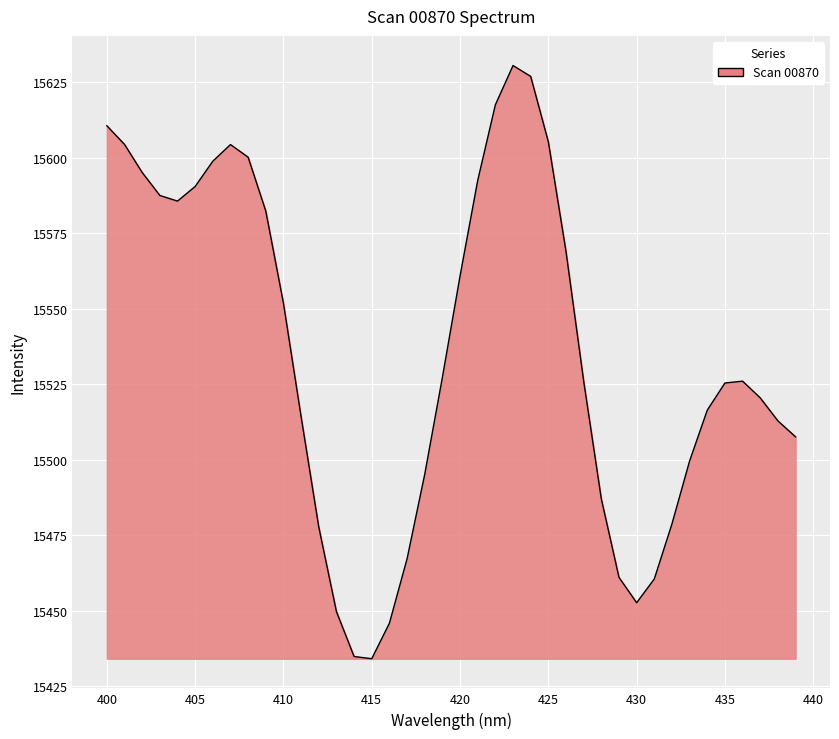

What is the difference between the maximum and minimum values?

196.4